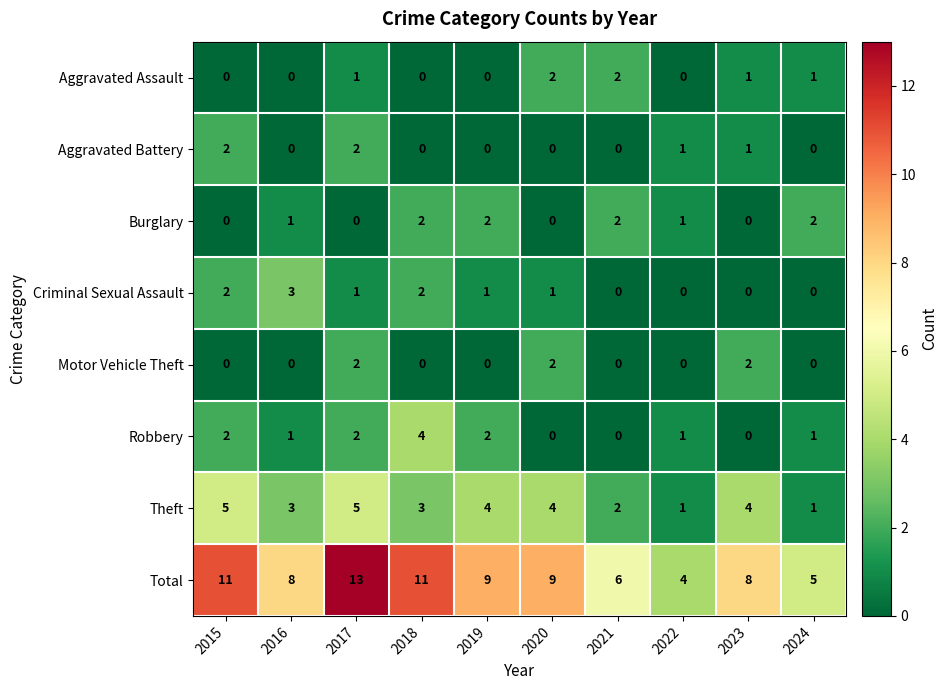

Which series has the largest total across all categories?

Total